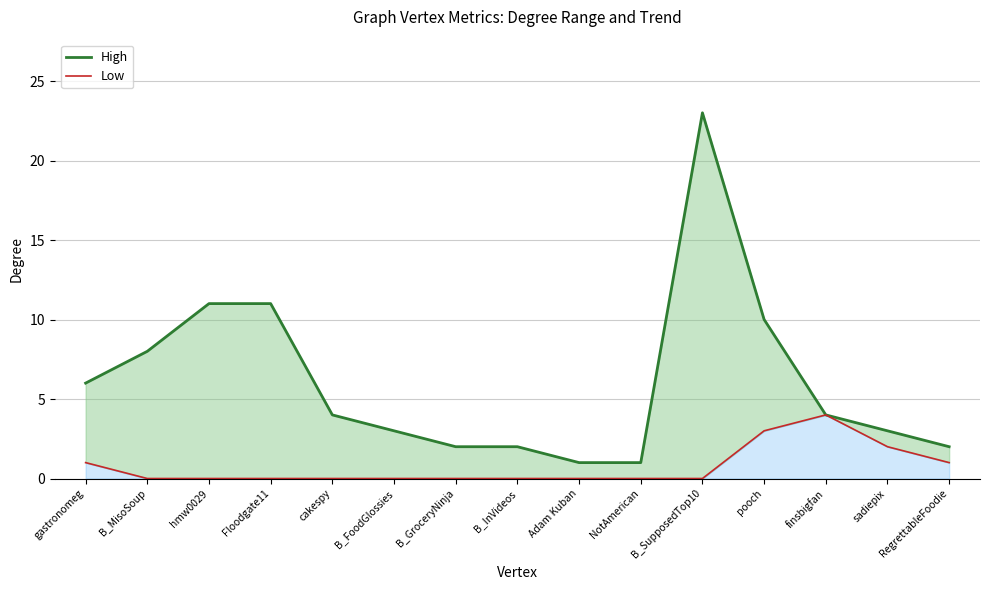

What is the label of the 2nd point from the right?

sadiepix